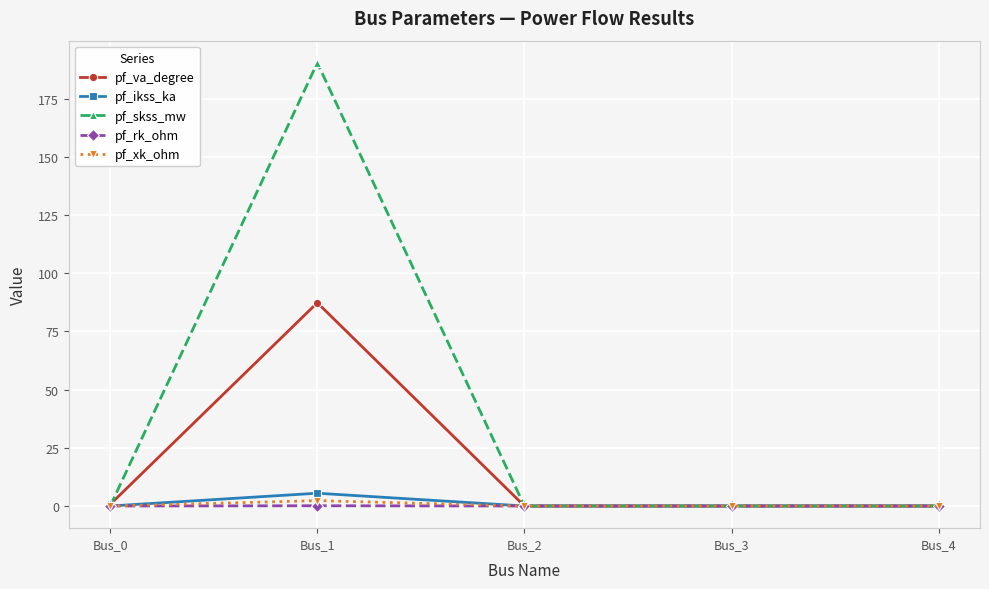

At which label does pf_ikss_ka reach its peak?

Bus_1